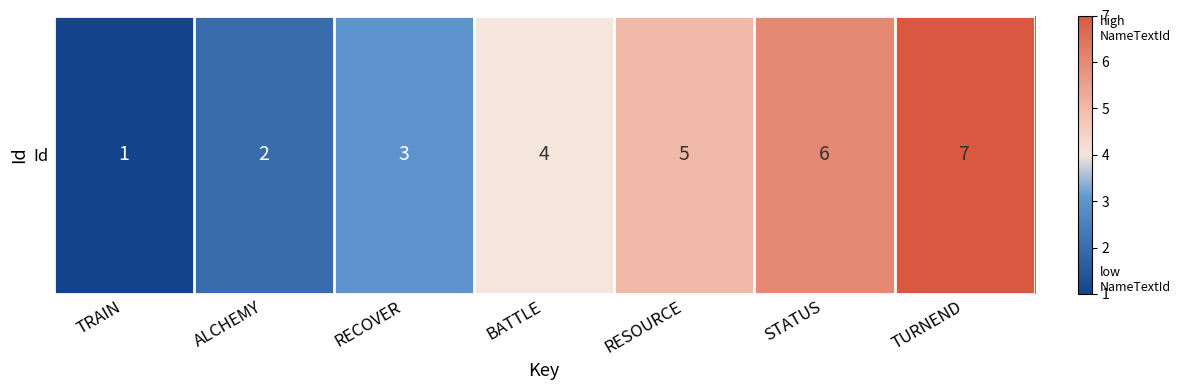

Which has a higher value, RECOVER or BATTLE?

BATTLE